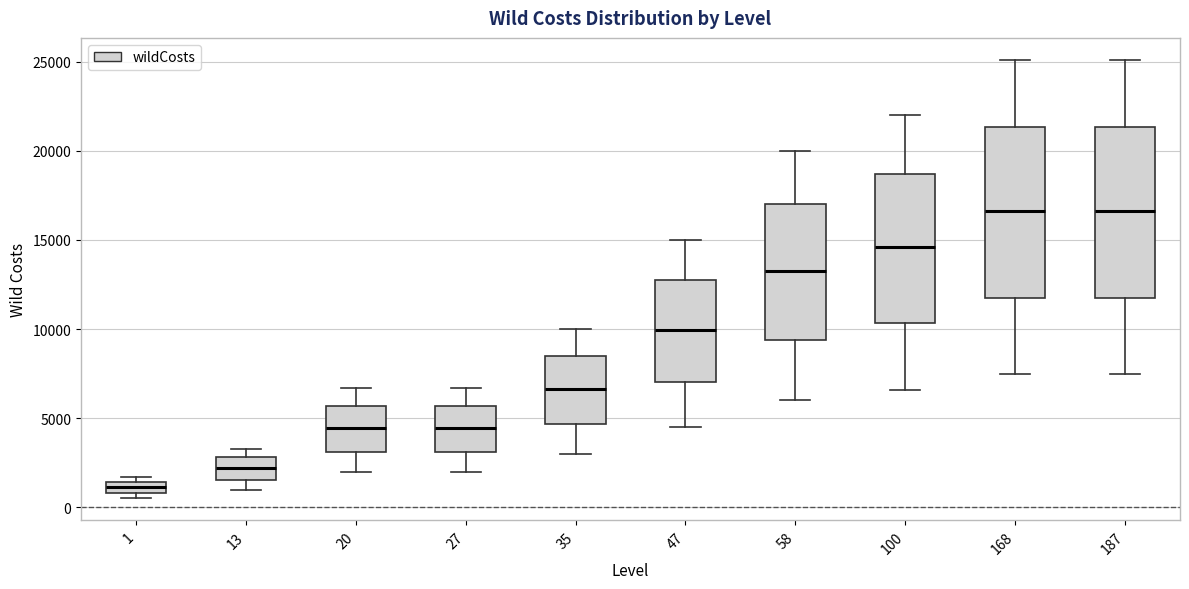

Which box has the lowest median line?

1